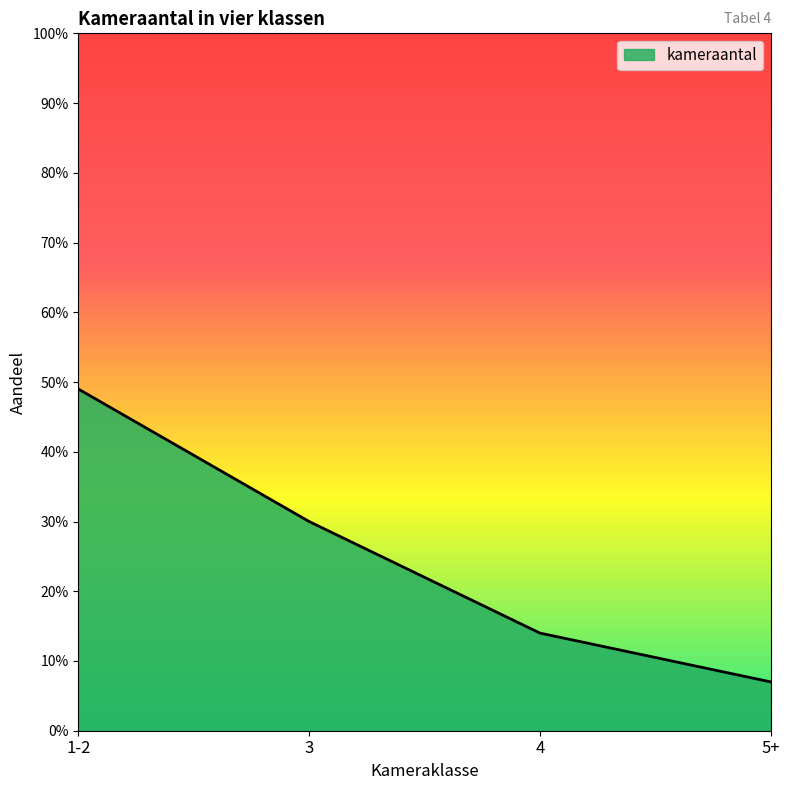

What is the difference between the second highest and minimum values?

0.2